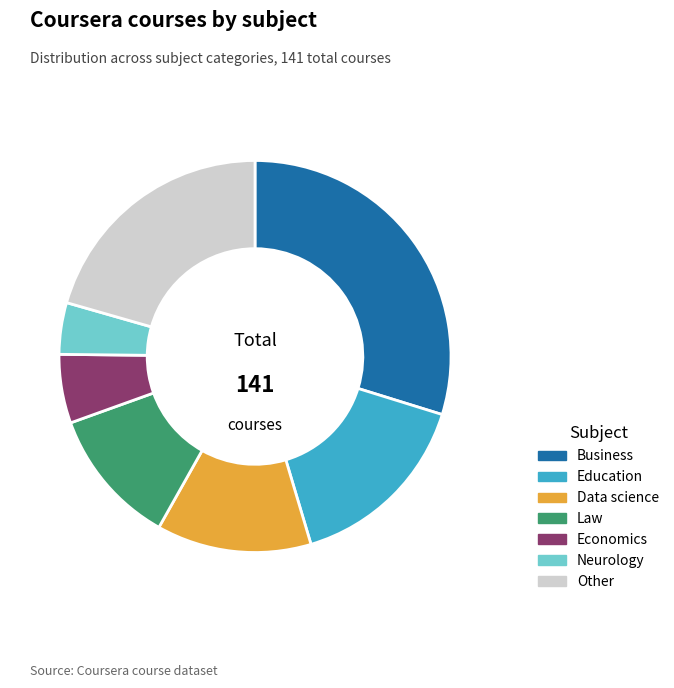

Rank the categories by value from lowest to highest.

Neurology, Economics, Law, Data science, Education, Other, Business